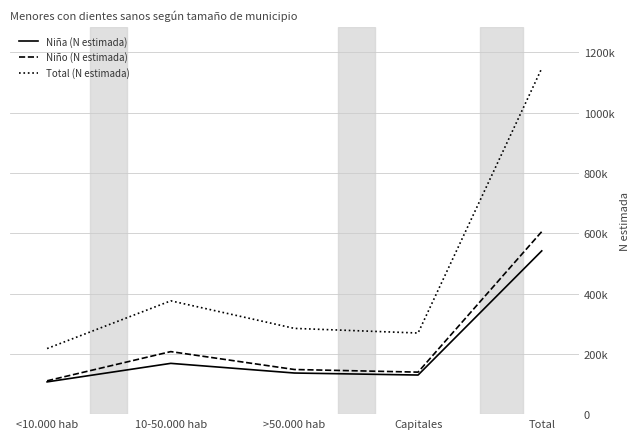

What is the average value of the Niño (N estimada) series?

242182